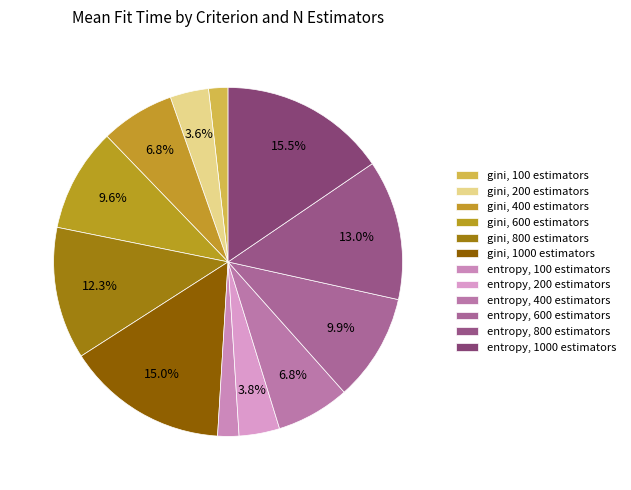

What is the largest slice in the pie chart?

entropy, 1000 estimators